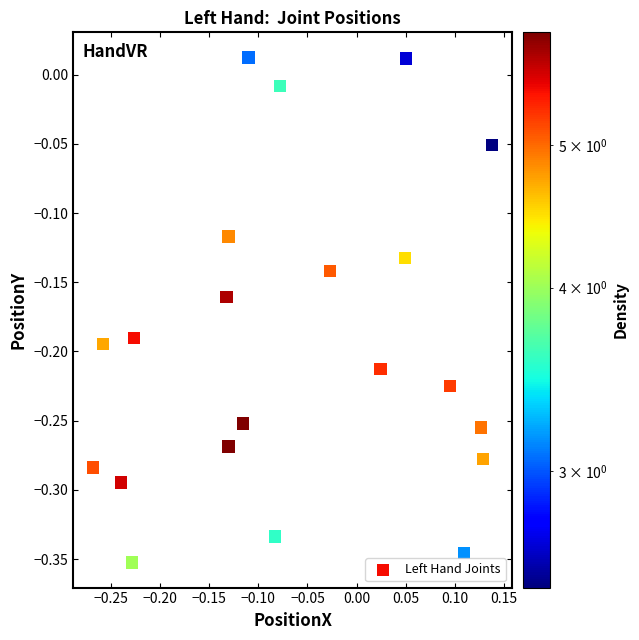

What is the range of Y values (max minus min)?

0.4